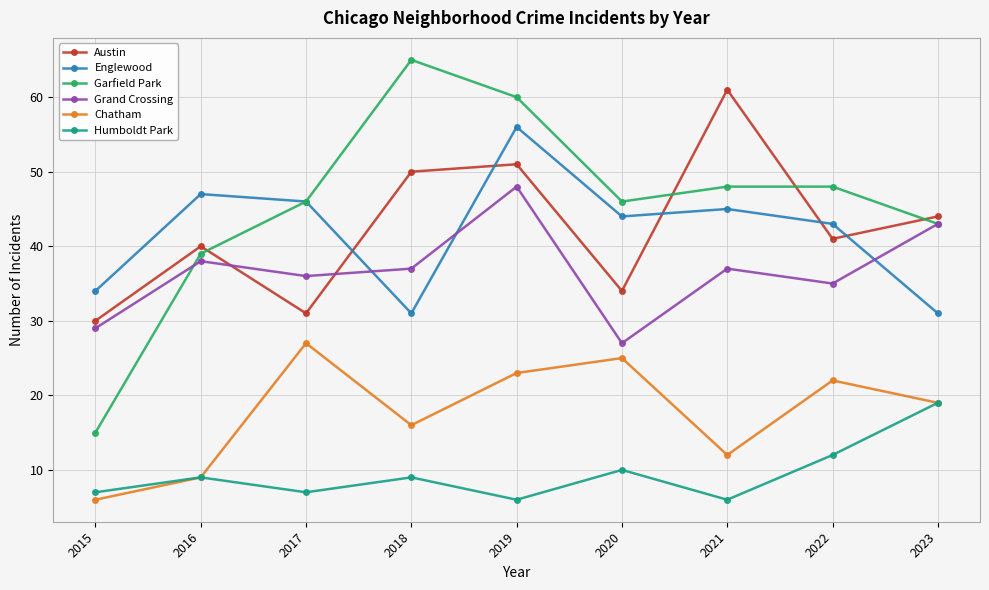

How many interior local valleys does the Grand Crossing series have?

3